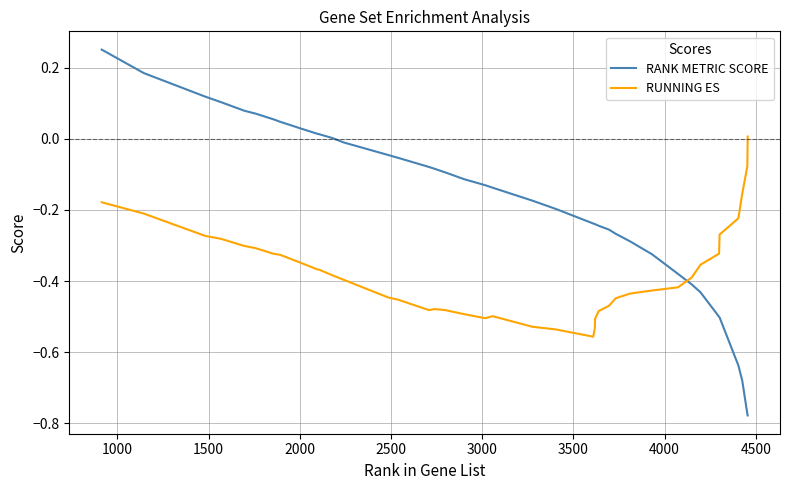

True or false: RANK METRIC SCORE and RUNNING ES intersect in this chart.

True